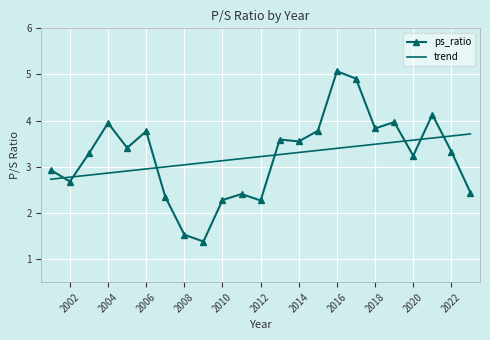

Which series has the largest range (max minus min)?

ps_ratio